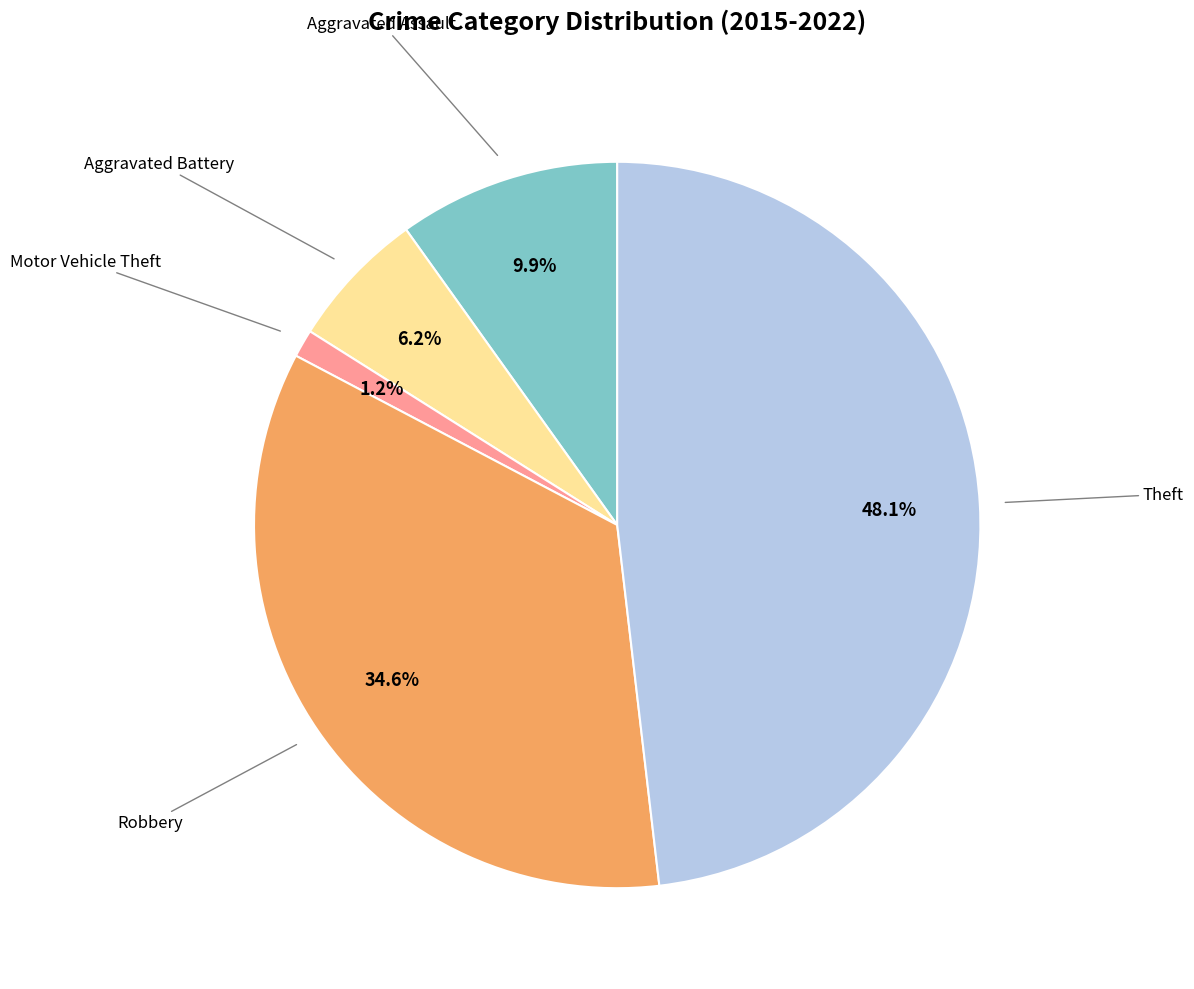

Is there any slice that represents more than half of the pie?

No